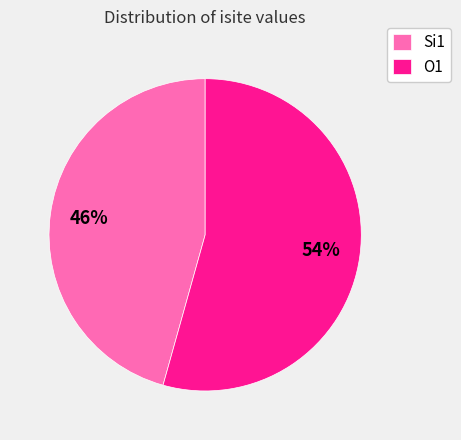

To the nearest percent, what is the combined percentage of Si1 and O1?

100%